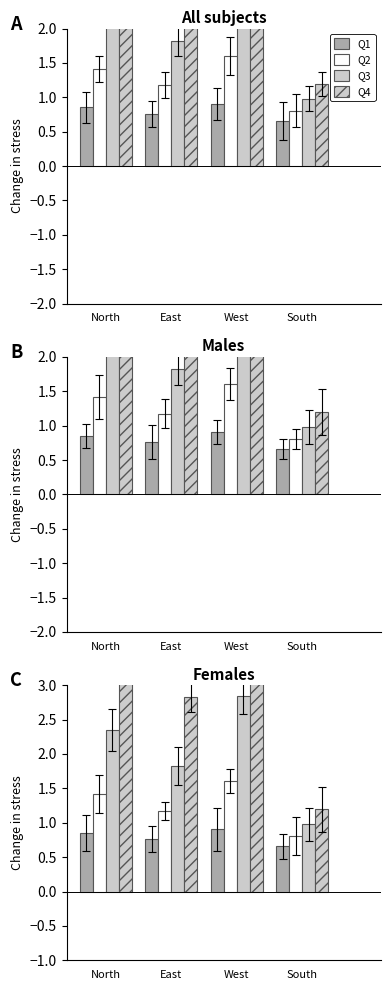

At which category is the sum across all series the highest?

West